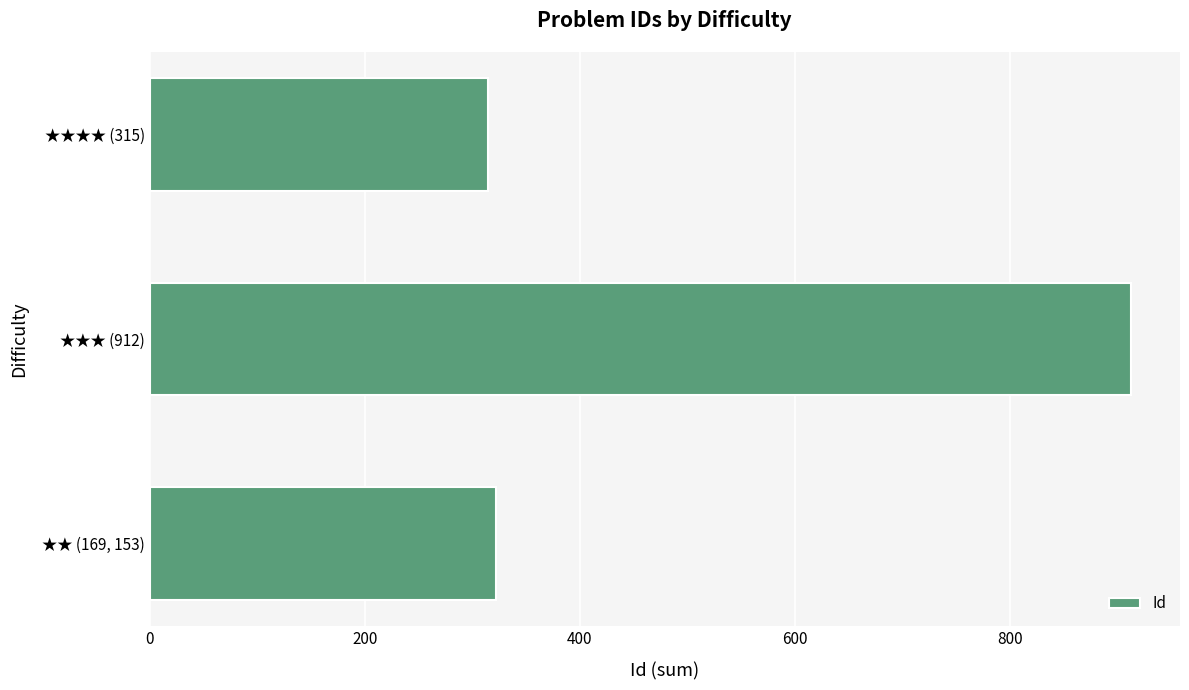

The value at ★★ (169, 153) is 322. True or false?

True